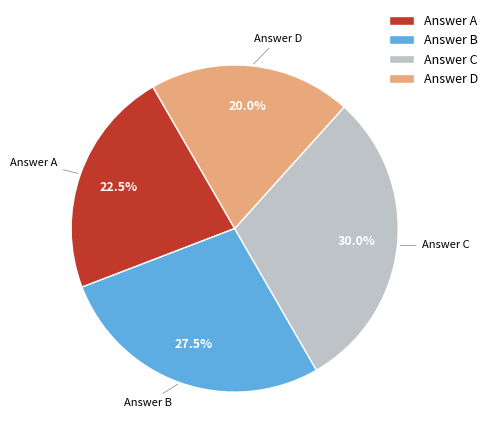

Between Answer B and Answer A, which is larger?

Answer B